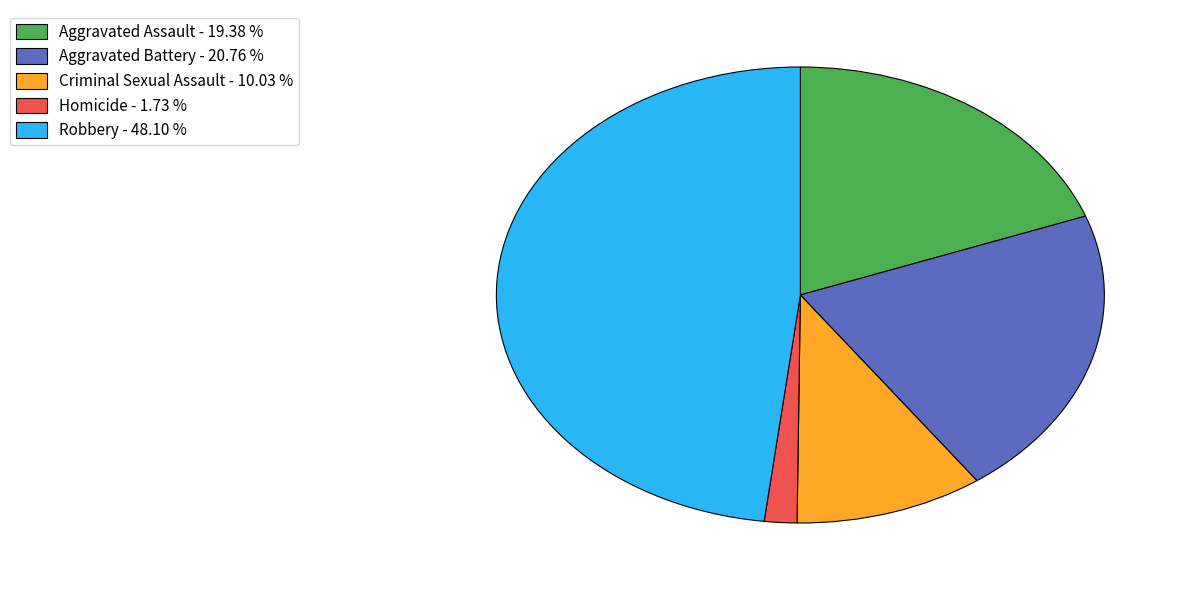

Does any single category account for the majority?

No